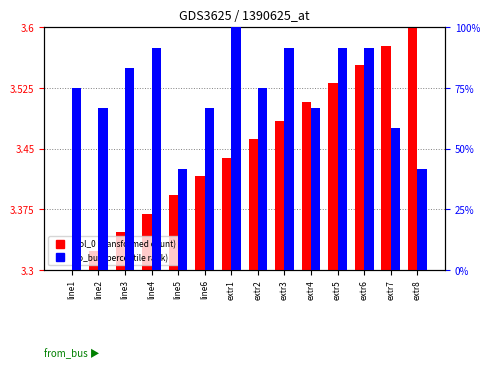

Is it true that col_0 (transformed count) equals 4.7 at extr7?

False